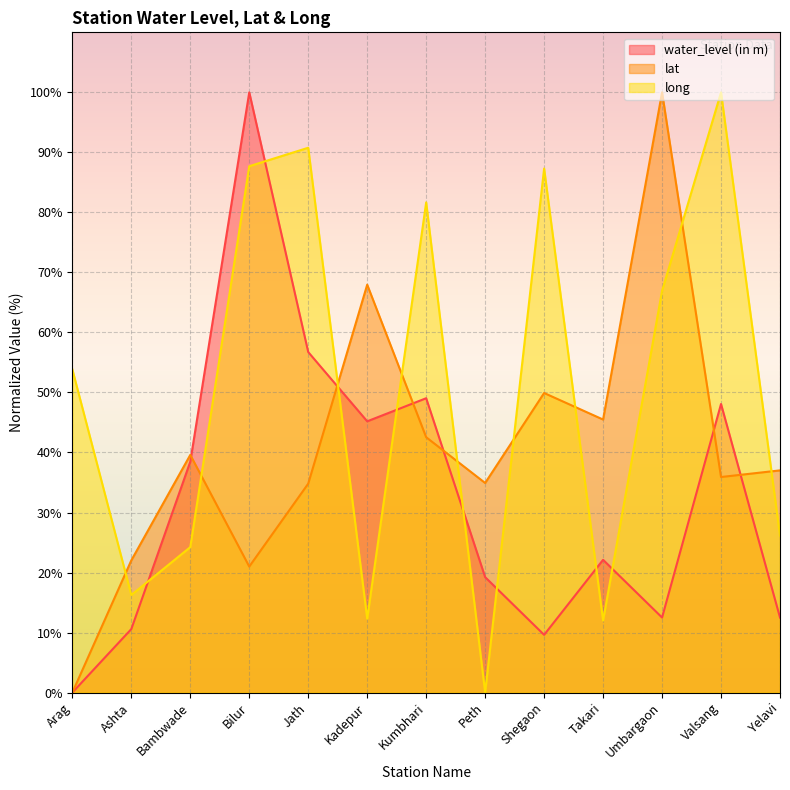

How many data points in long are above 53?

7